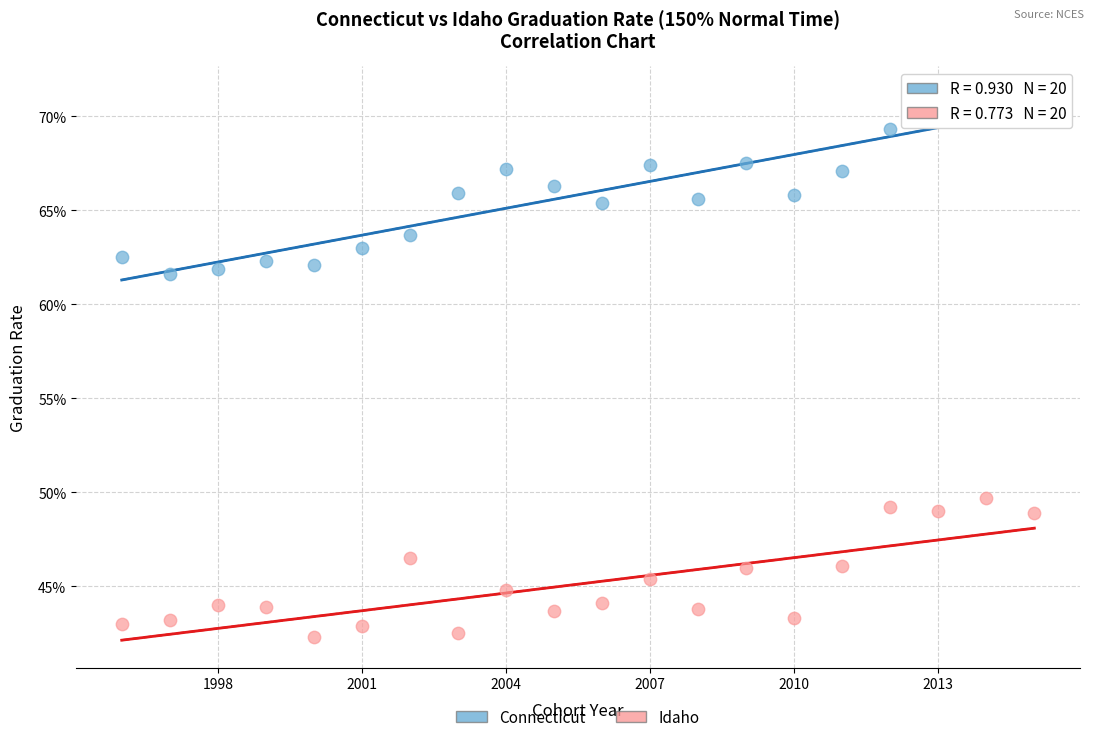

What are all the series names shown in the legend?

Connecticut, Idaho